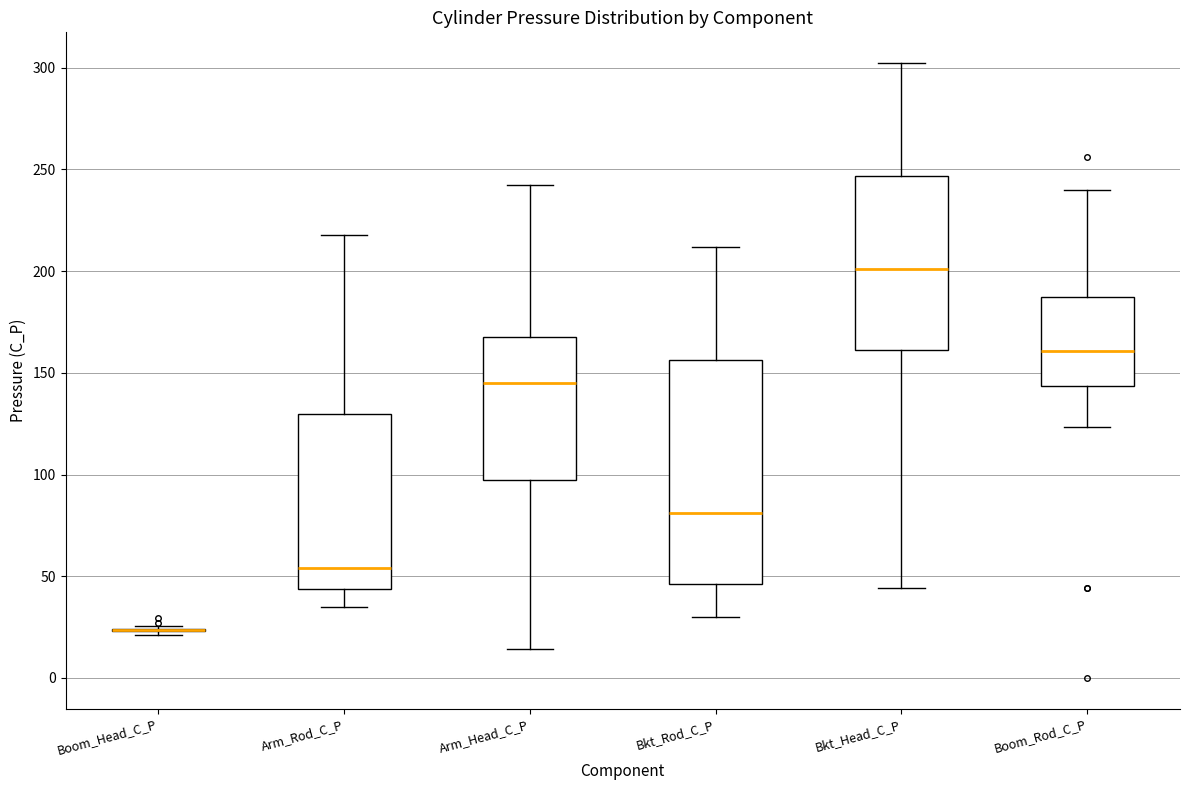

Reading left to right, transcribe this box plot: for each box, give where its median line is, the range the box spans, and where its two whiskers end, as read against the y-axis. The values are not printed on the chart, so give them approximately, as read against the axis.

Boom_Head_C_P: box collapsed to a line at 25, whiskers 20 to 25
Arm_Rod_C_P: median 55, box 45 to 130, whiskers 35 to 220
Arm_Head_C_P: median 145, box 95 to 170, whiskers 15 to 240
Bkt_Rod_C_P: median 80, box 45 to 155, whiskers 30 to 210
Bkt_Head_C_P: median 200, box 160 to 245, whiskers 45 to 300
Boom_Rod_C_P: median 160, box 145 to 190, whiskers 125 to 240